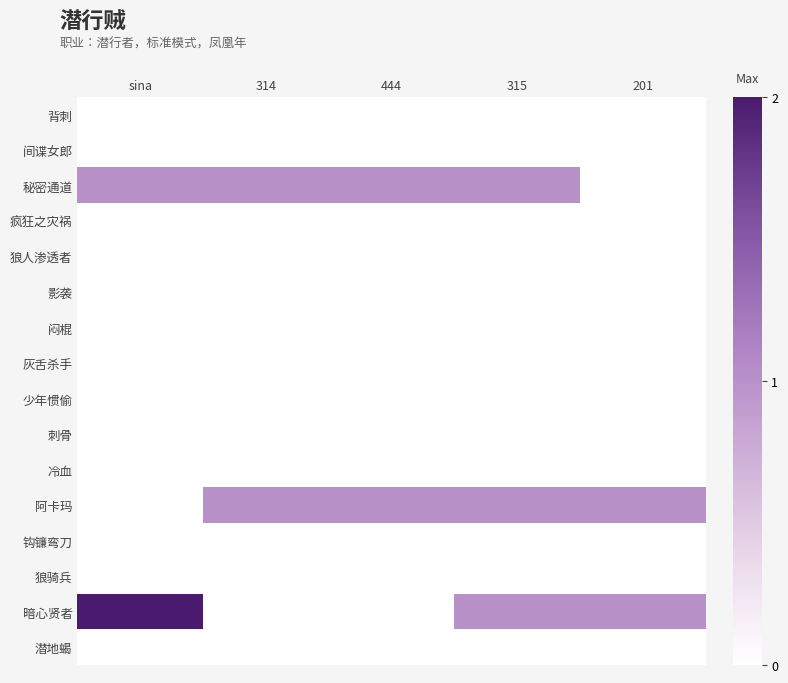

Count the number of categories in the chart.

5